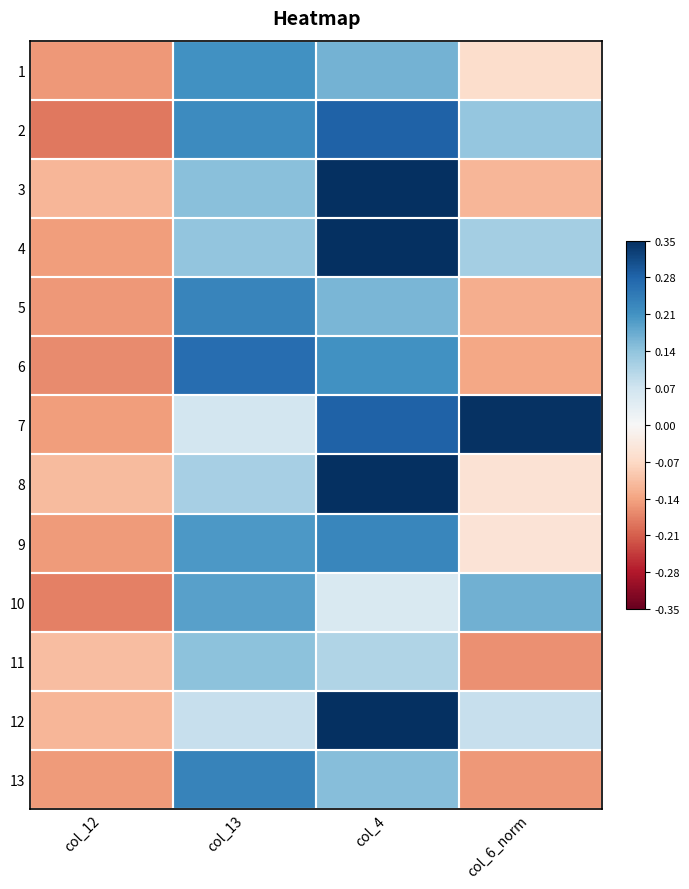

At which category is the sum across all series the highest?

col_4